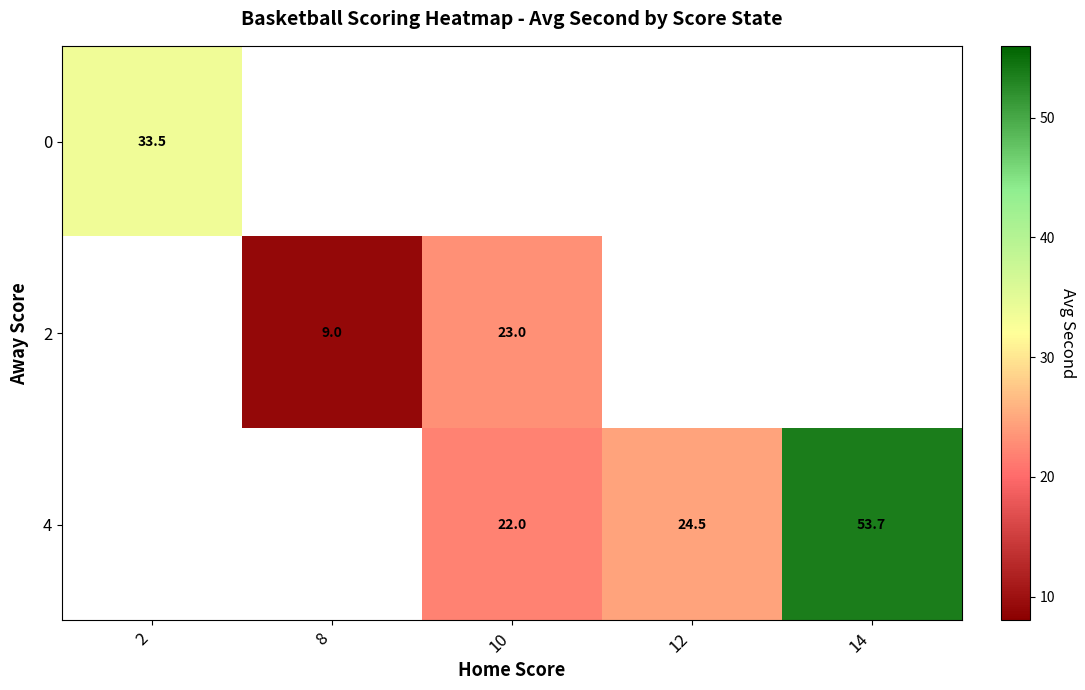

List the labels in order of 0 value, largest first.

2, 8, 10, 12, 14